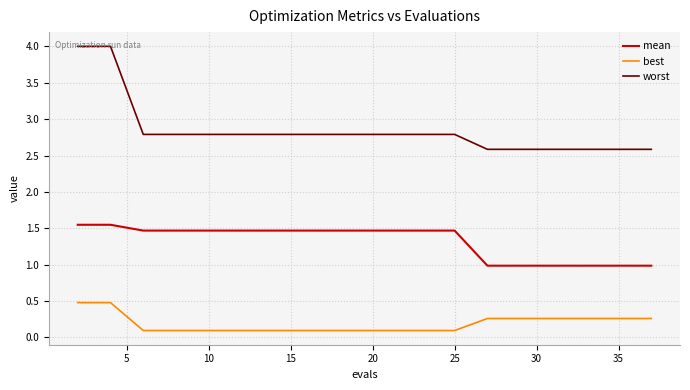

What is the difference between the maximum and minimum values in the best series?

0.4